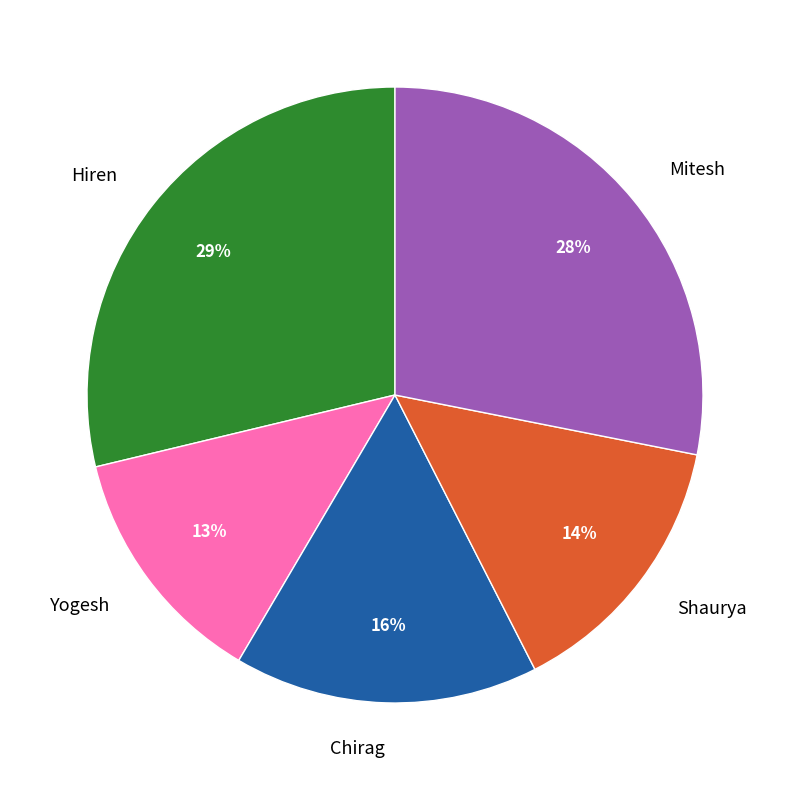

Does Yogesh represent more than half of the total?

No